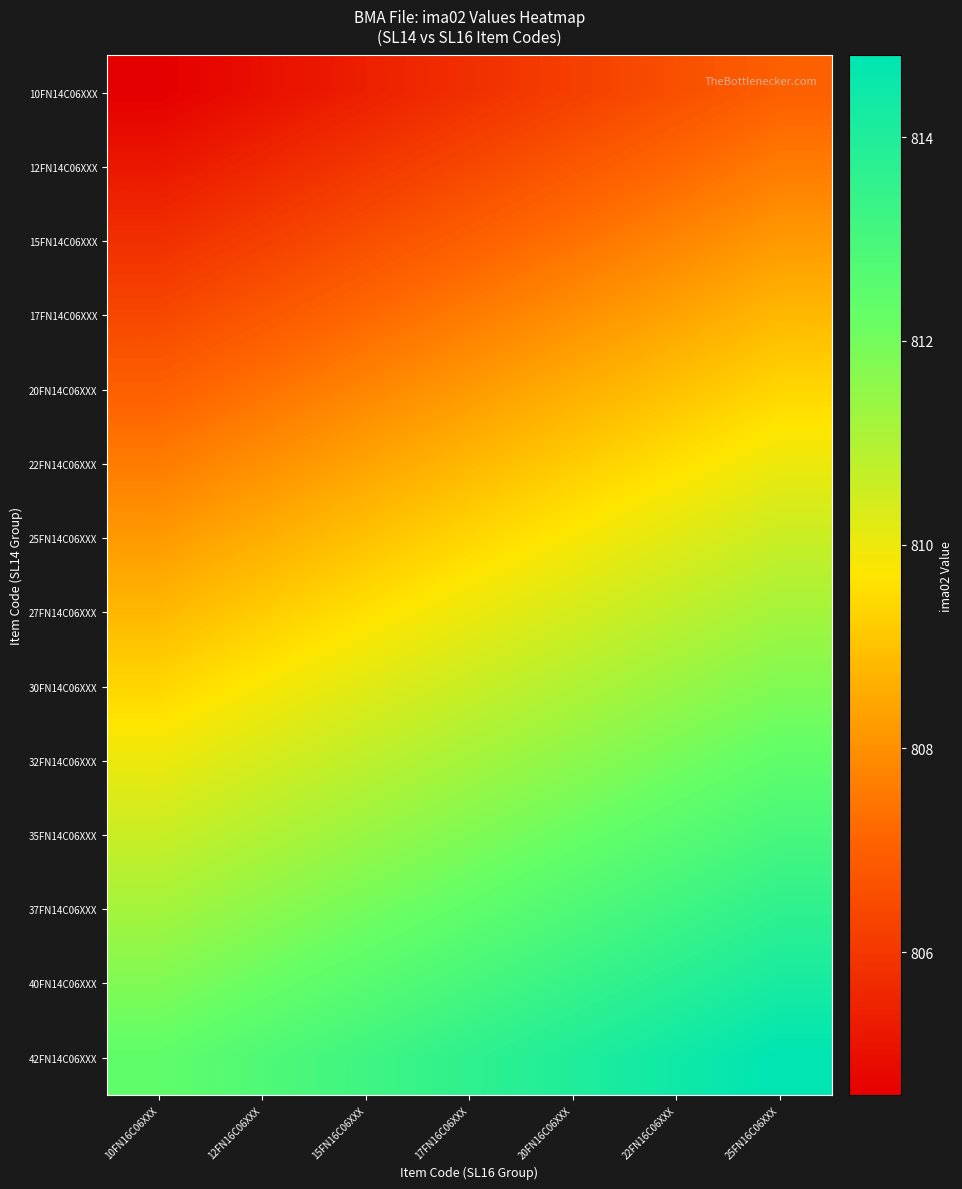

Which category has the highest value across all series?

25FN16C06XXX